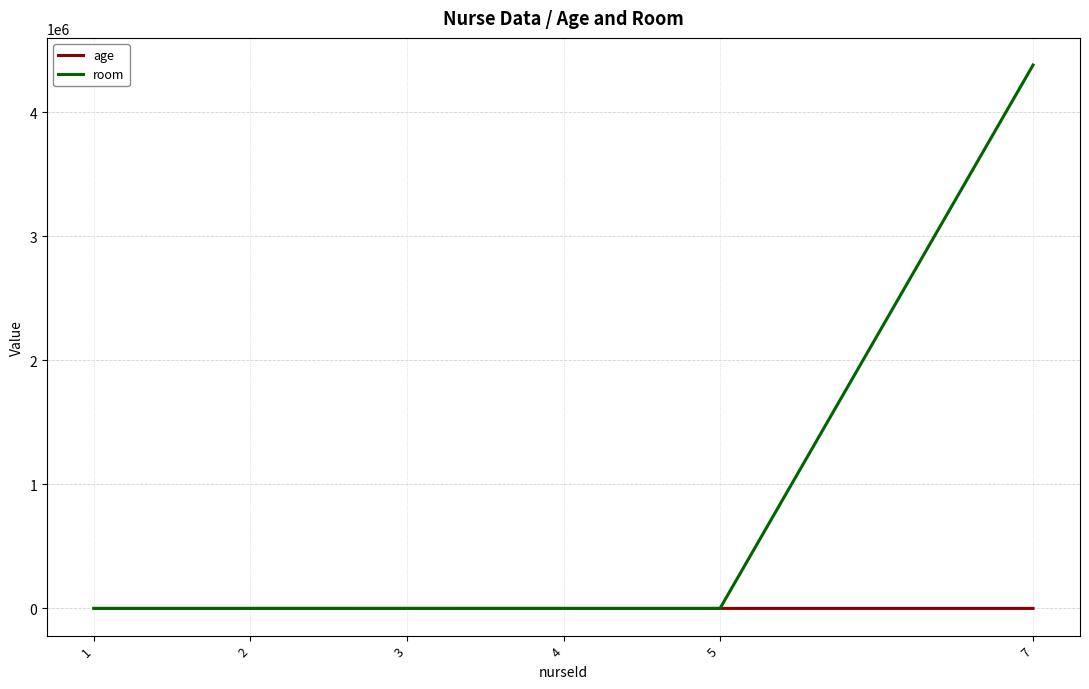

Which label corresponds to the largest value in the chart?

7